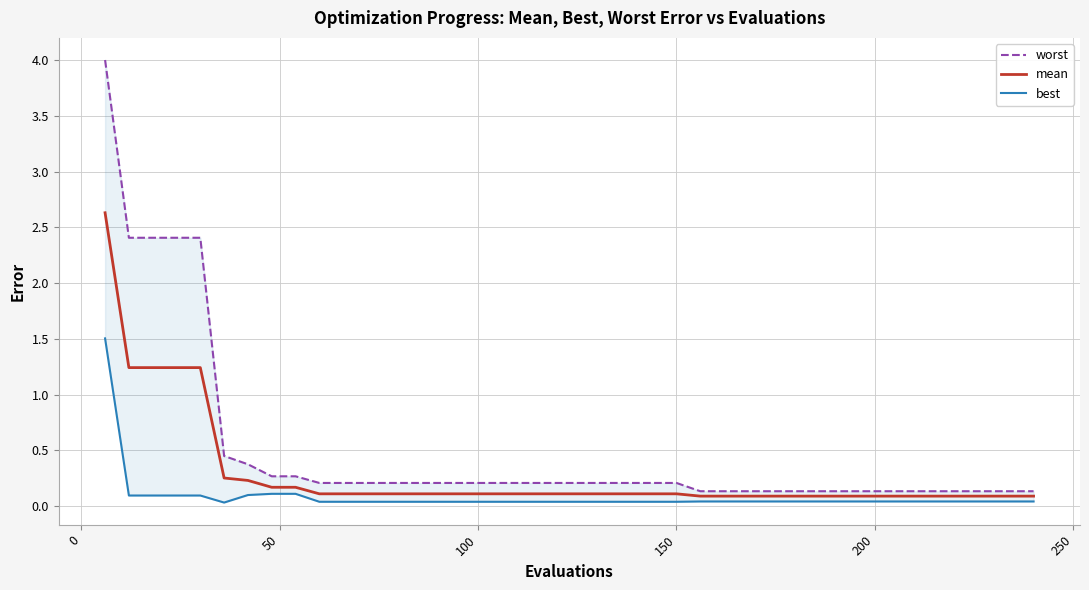

True or false: best and worst intersect in this chart.

False